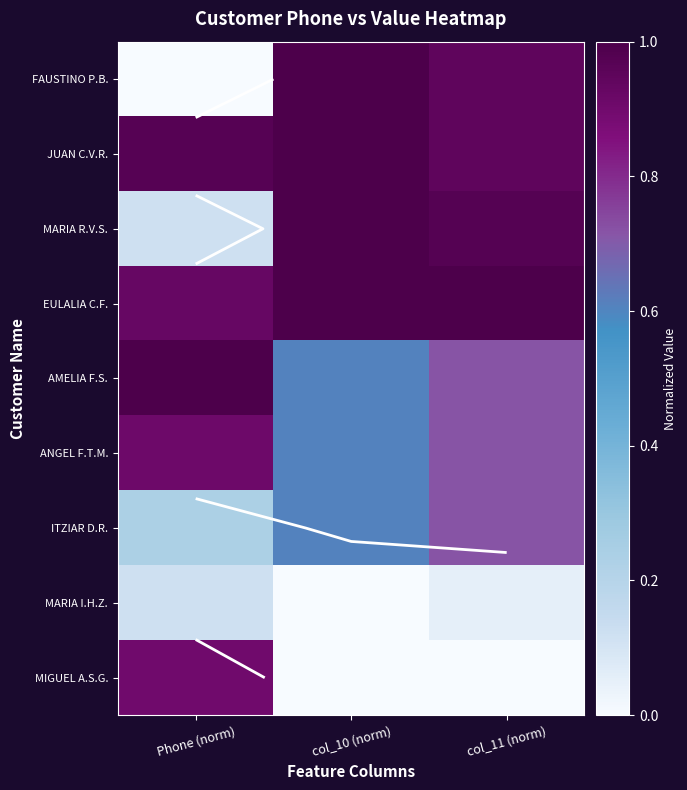

What is the greatest value displayed?

1.0